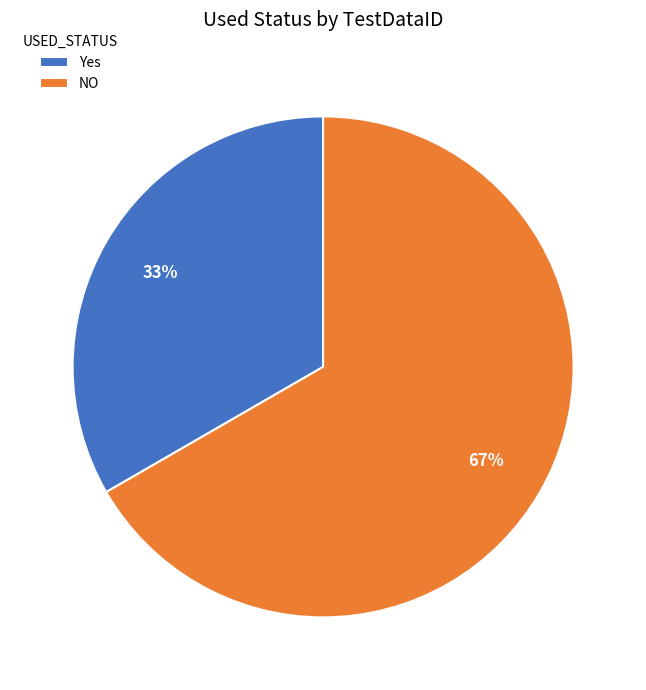

Count the number of slices in the pie.

2